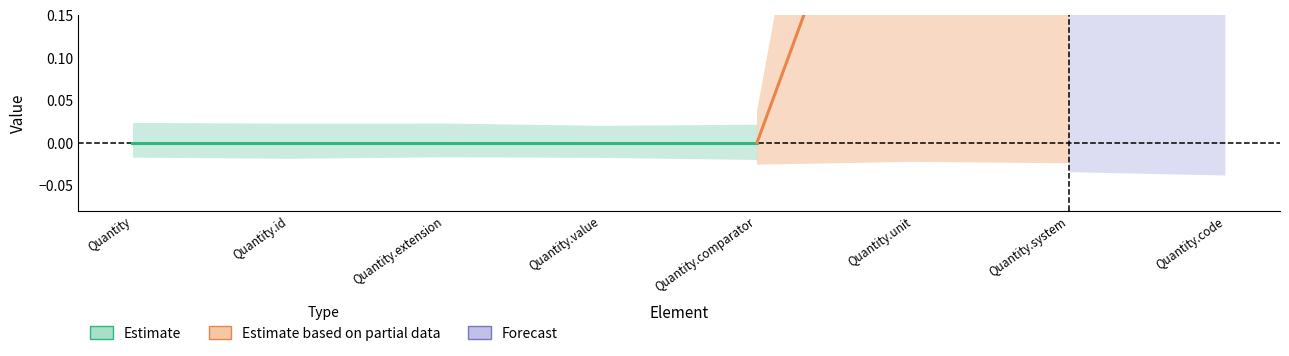

How many data points does each series have?

8